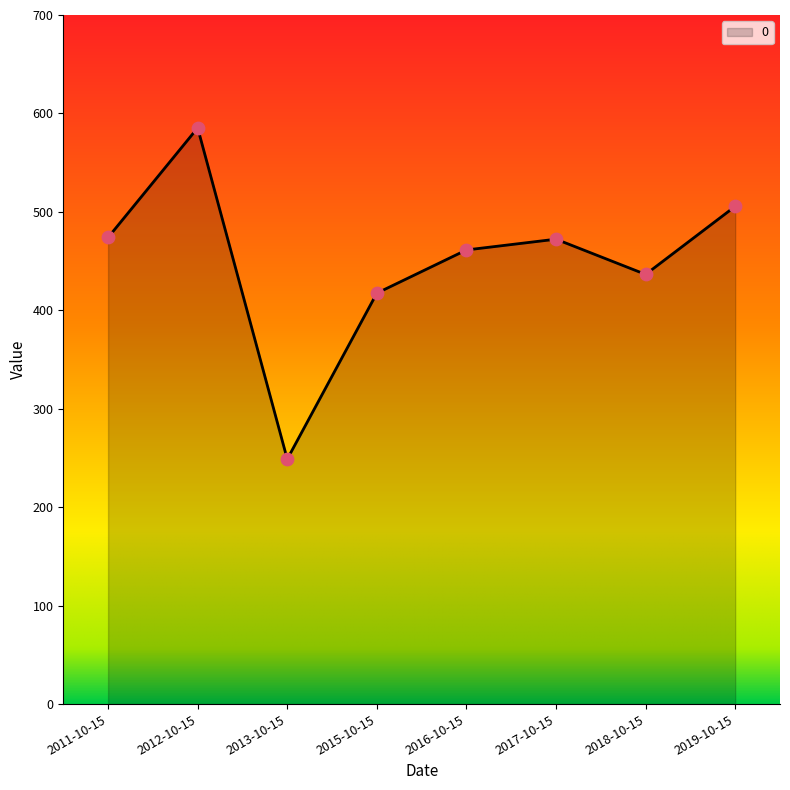

Which has a higher value, 2011-10-15 or 2013-10-15?

2011-10-15